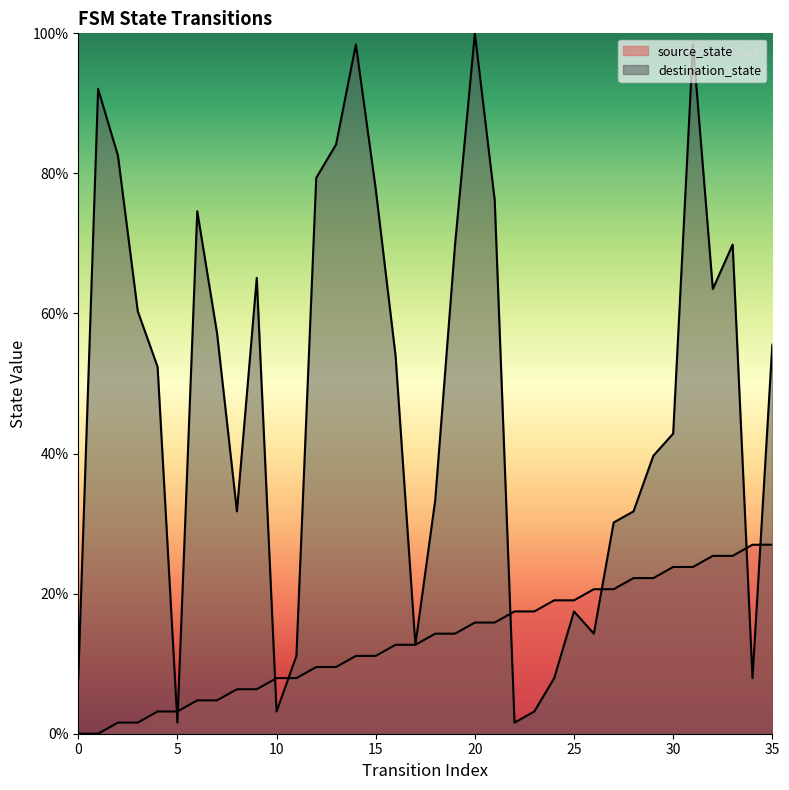

At how many categories does at least one series exceed 67?

12